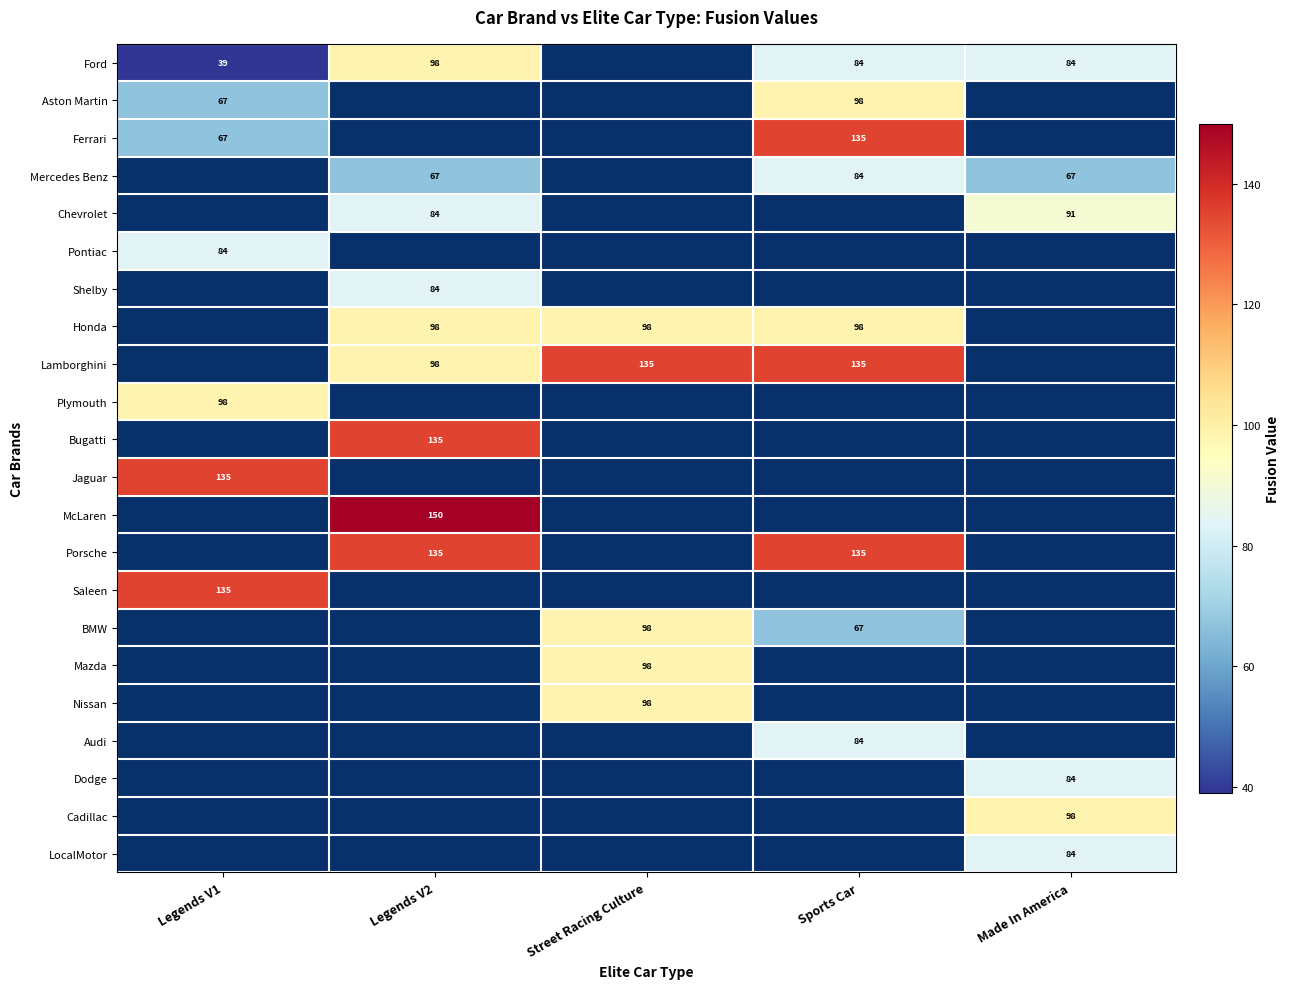

Which has a higher value, Sports Car or Legends V1?

Sports Car